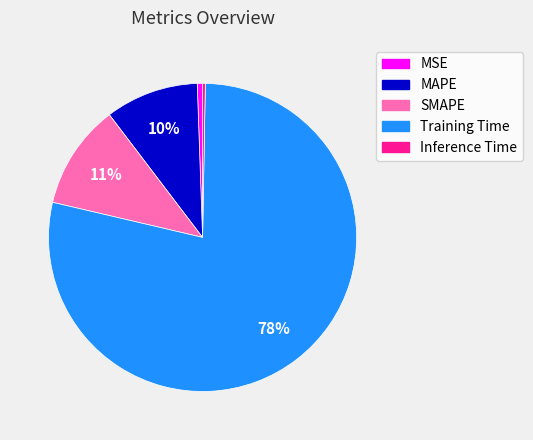

To the nearest percent, what is the difference between the Inference Time and Training Time slice percentages?

78%